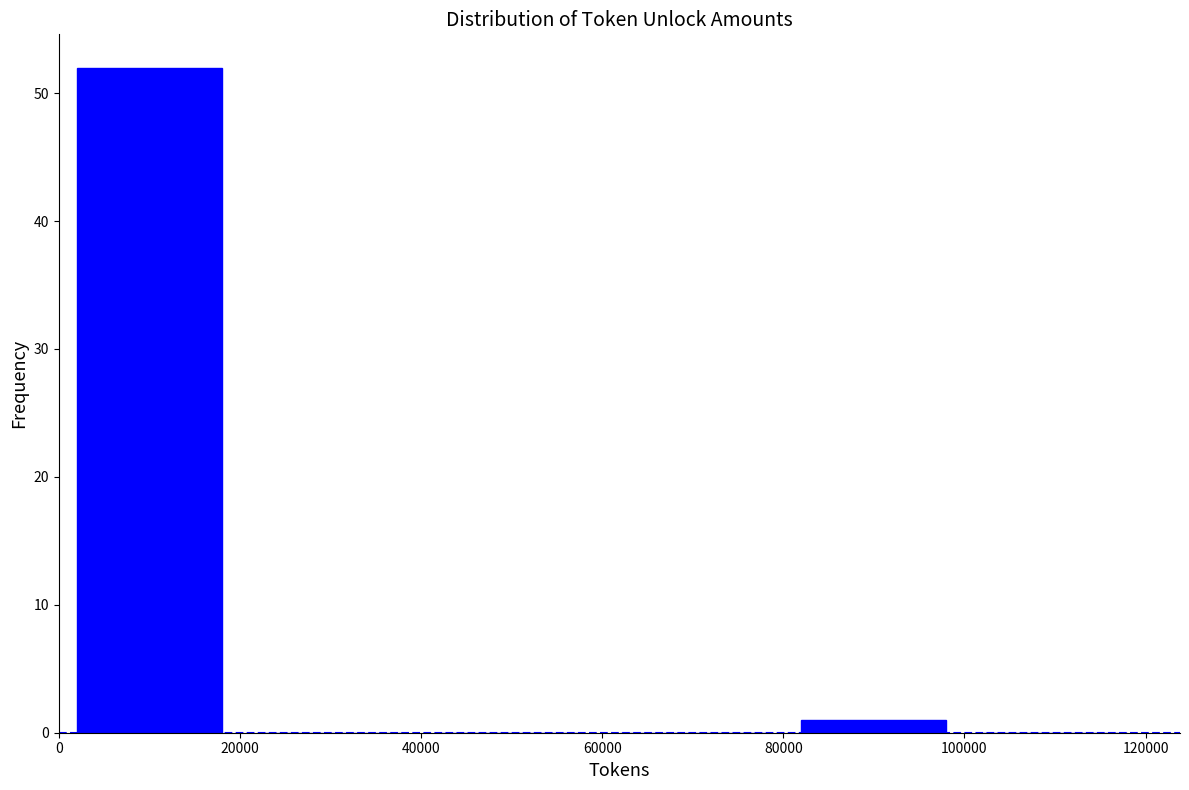

Reading left to right, list every bar in this chart as the range it spans on the x-axis followed by its height. The values are not printed on the chart, so give them approximately, as read against the axis.

0 to 20000: 52
20000 to 40000: 0
40000 to 60000: 0
60000 to 80000: 0
80000 to 100000: 1
100000 to 120000: 0